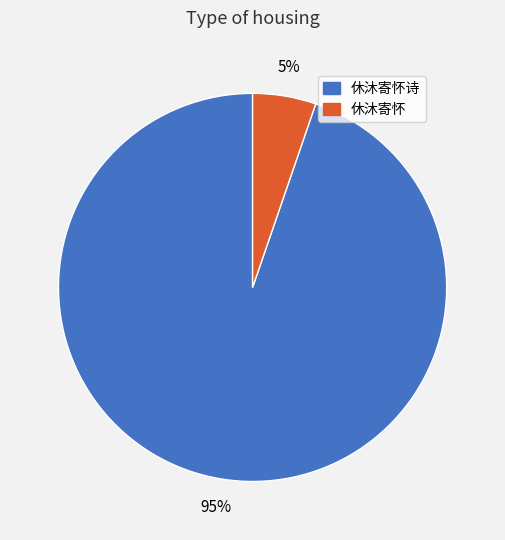

What is the smallest slice in the pie chart?

休沐寄怀